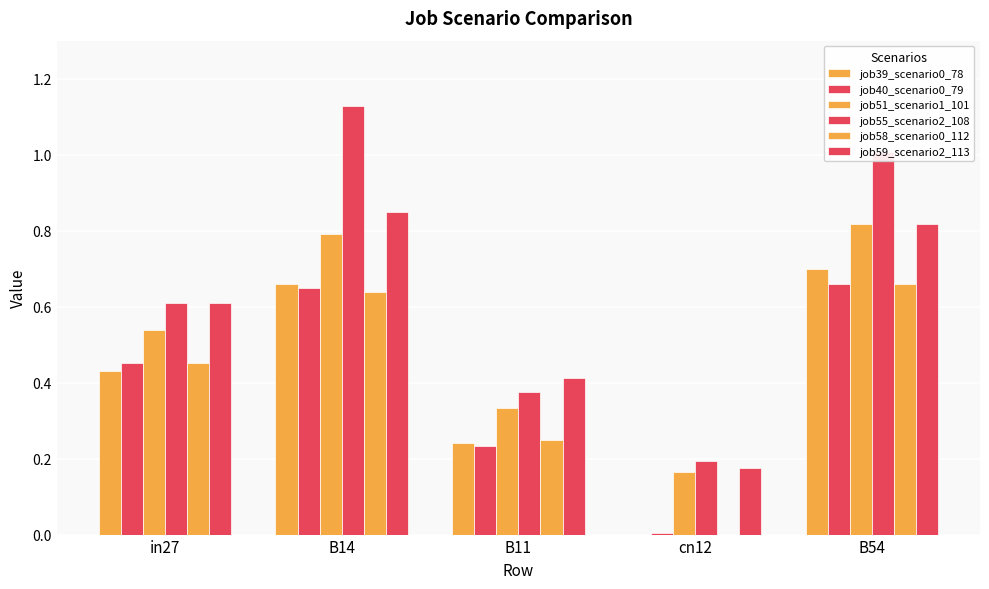

The job51_scenario1_101 series shows 0.0 at cn12. True or false?

False